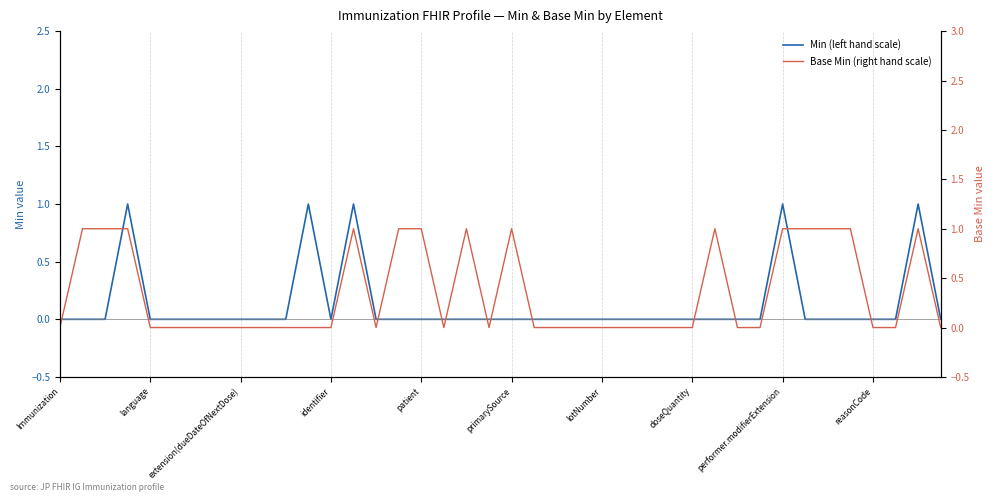

How many data points does each series have?

40